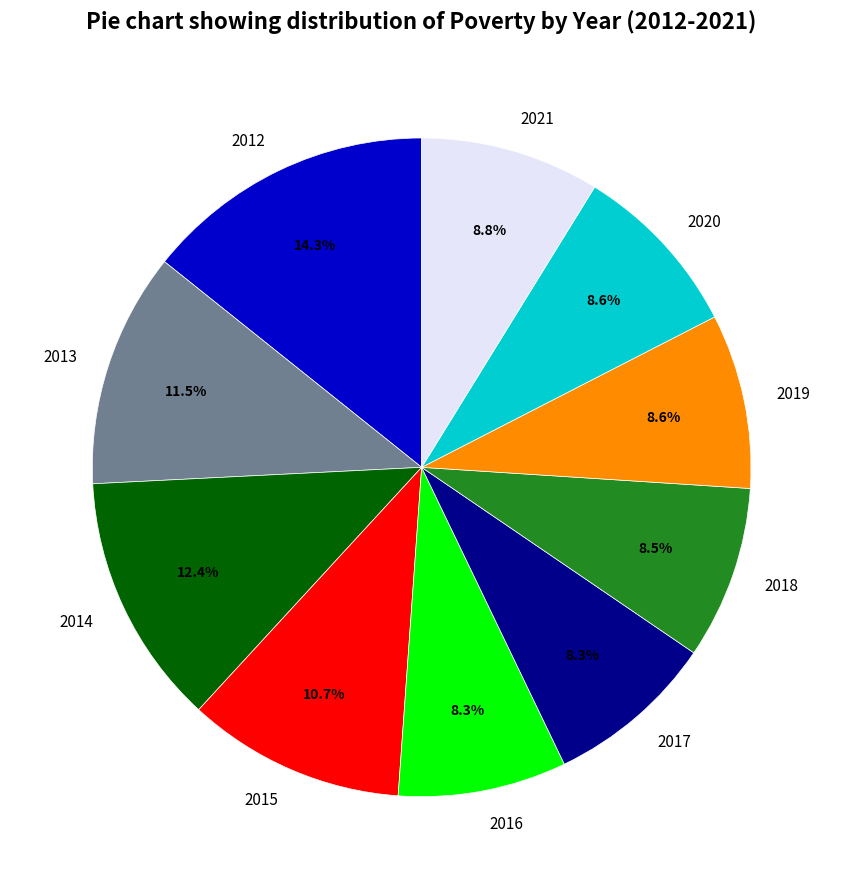

The 2014 slice represents 12% of the pie. True or false?

True